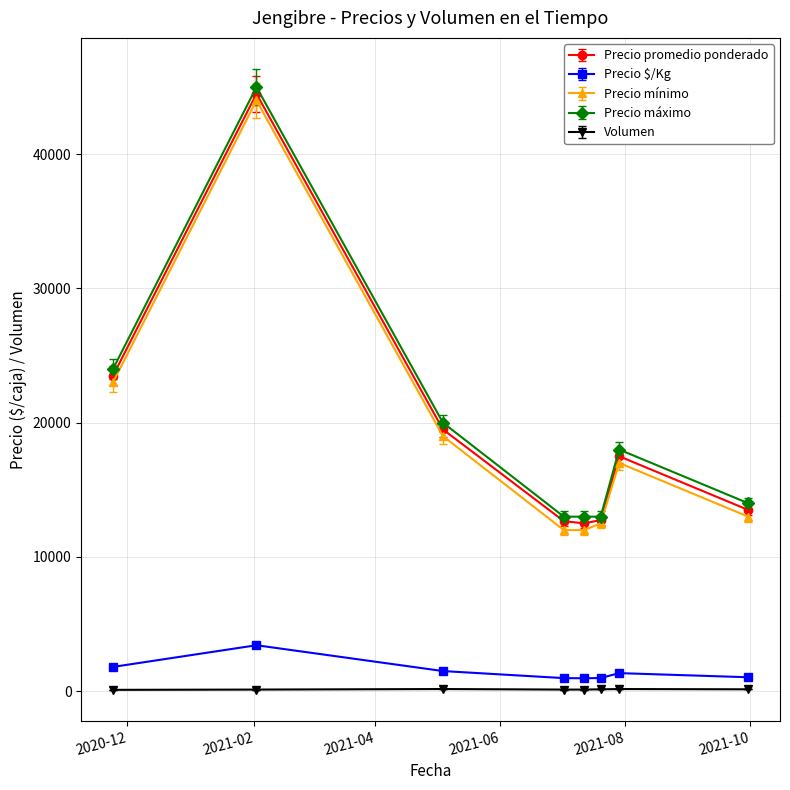

Does the chart display data point markers on the line(s)?

Yes